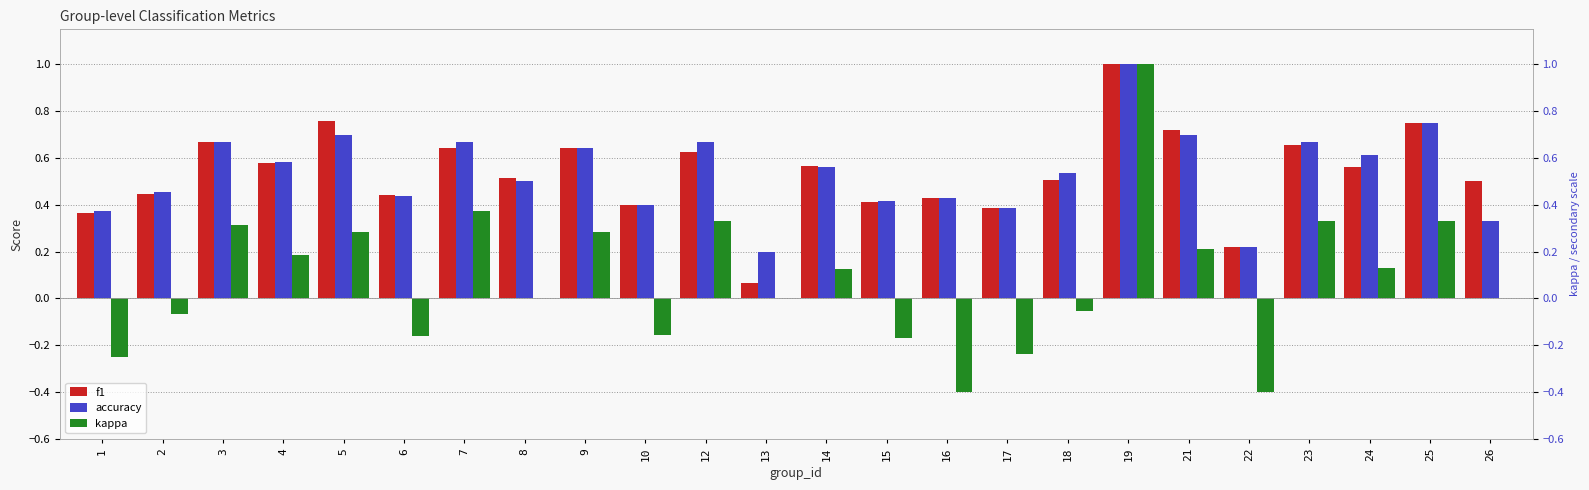

Where is accuracy nearest to the value 0?

13